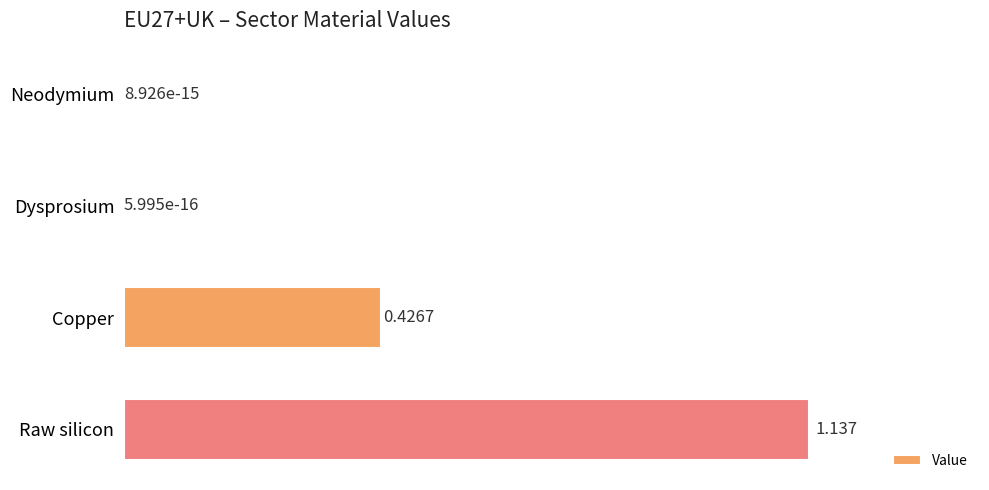

Which has a higher value, Copper or Neodymium?

Copper